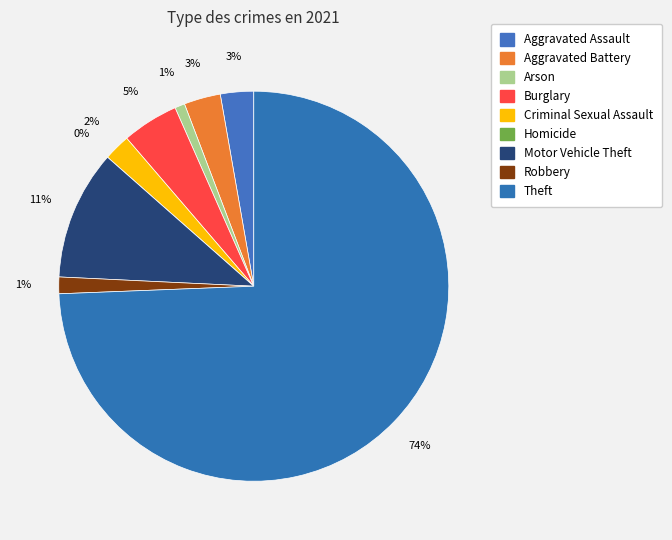

Approximately how many times larger is the value at Motor Vehicle Theft compared to Robbery?

7.8